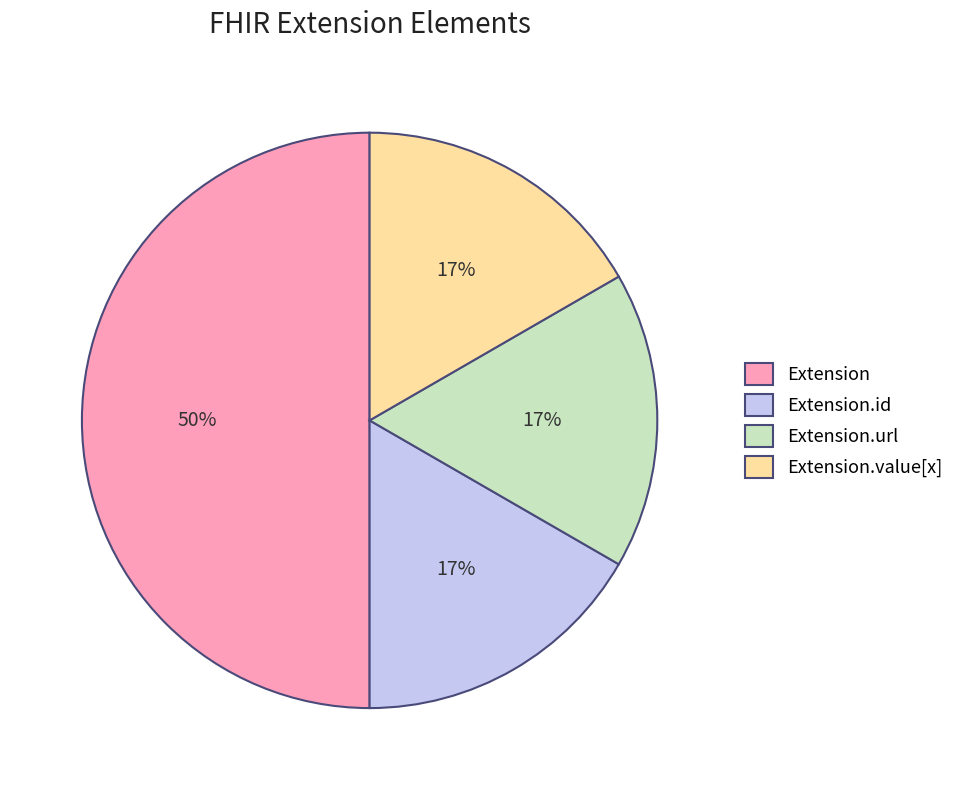

The Extension.id slice represents 1% of the pie. True or false?

False